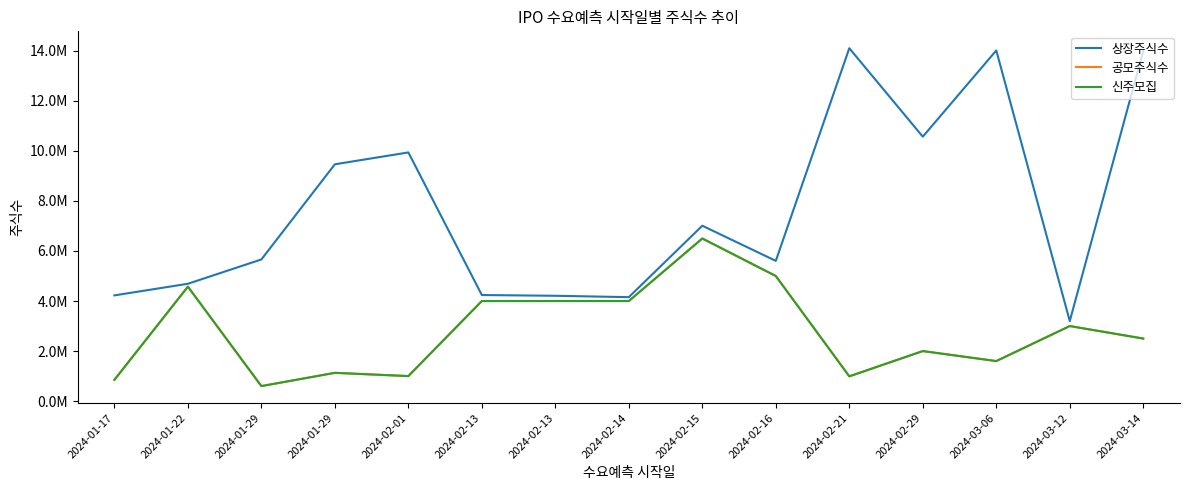

At which label does 상장주식수 reach its peak?

2024-02-21